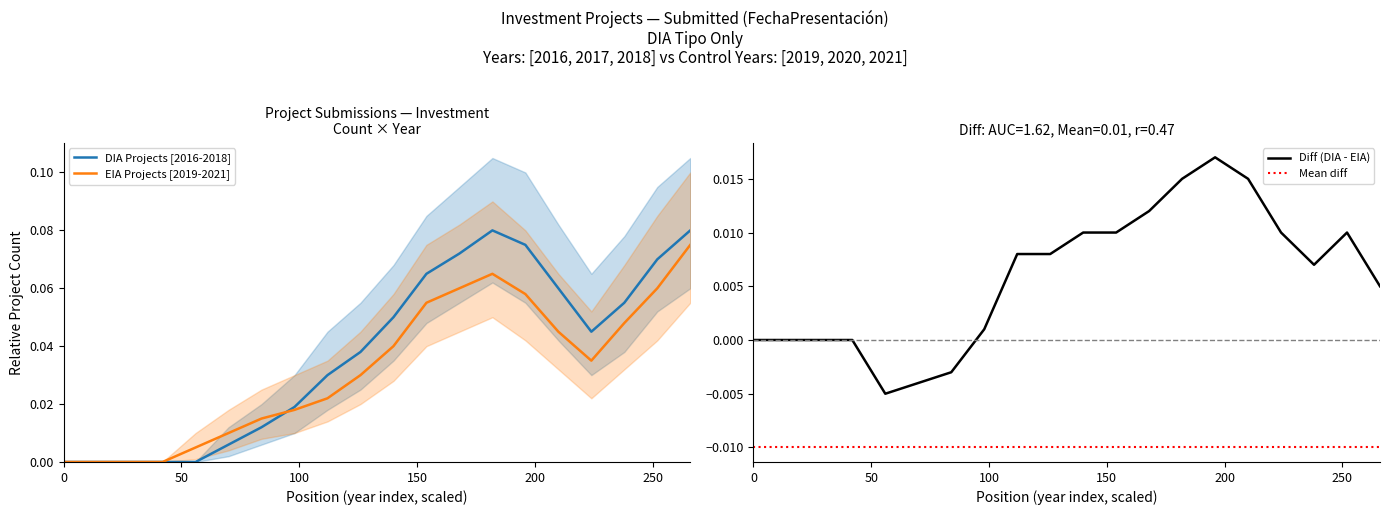

What position from the left is 100?

3